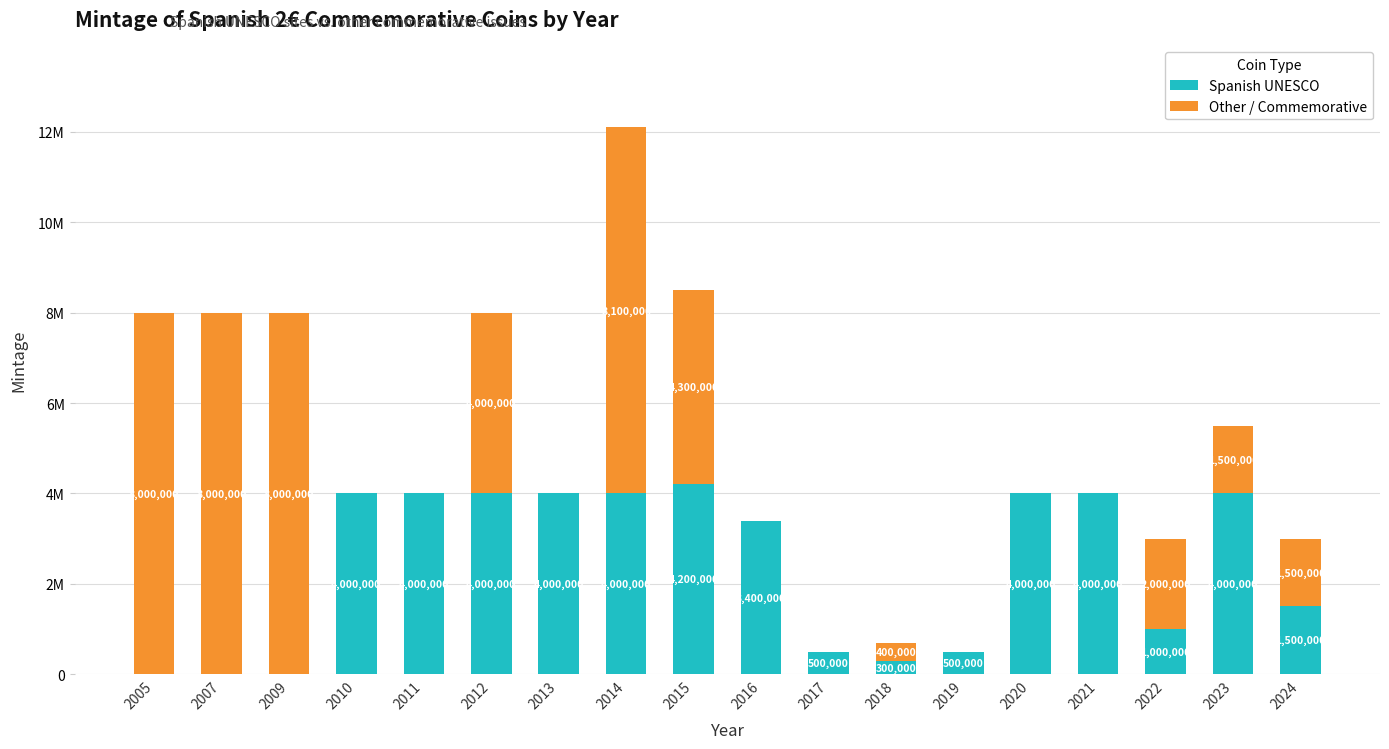

True or false: Spanish UNESCO has a value of 1501594 at 2015.

False